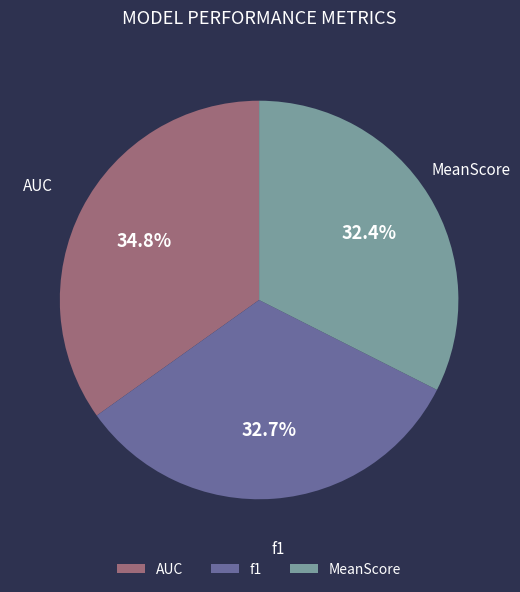

To the nearest percent, what is the difference between the largest and smallest slice percentages?

2%